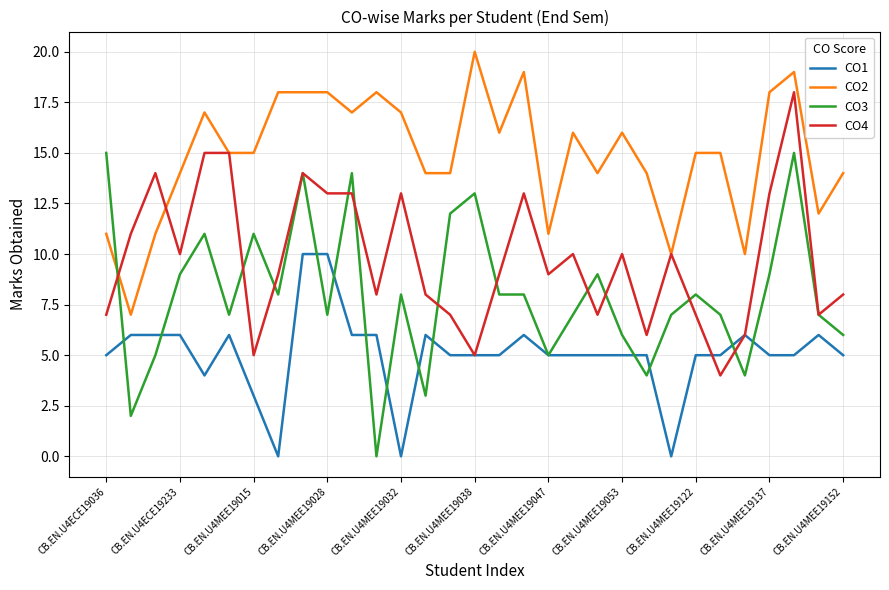

Which series has the widest spread of values?

CO3